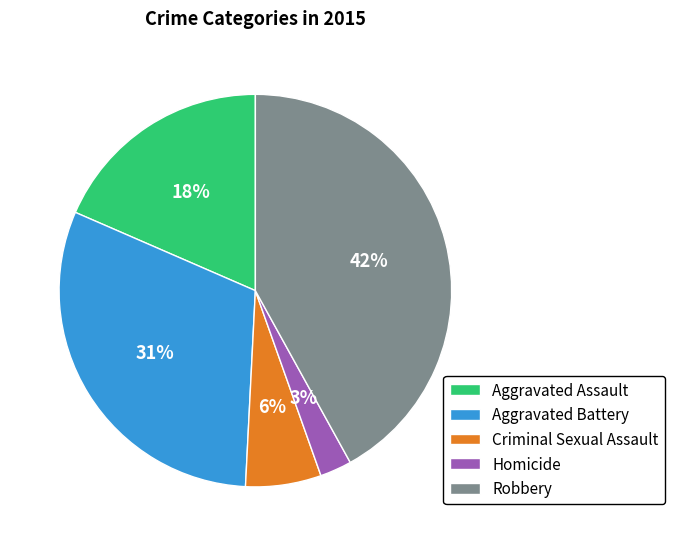

The Aggravated Assault slice represents 18% of the pie. True or false?

True